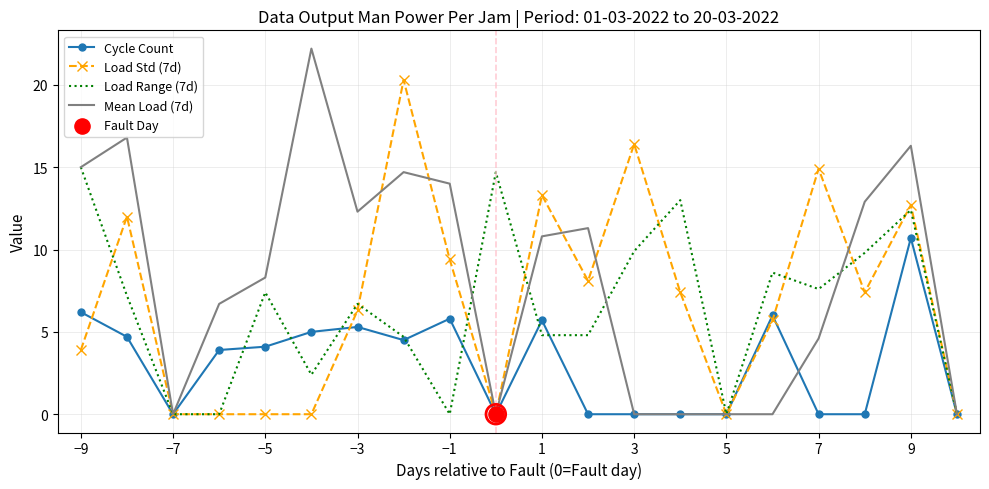

Which series has the largest total across all categories?

Mean Load (7d)